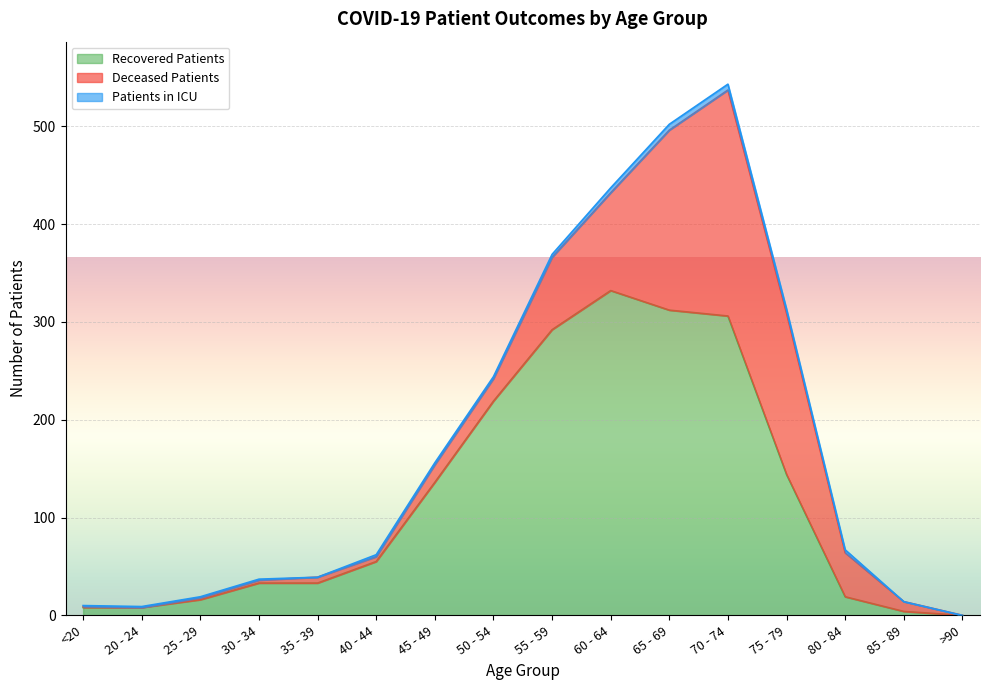

At which category is the sum across all series the highest?

70 - 74